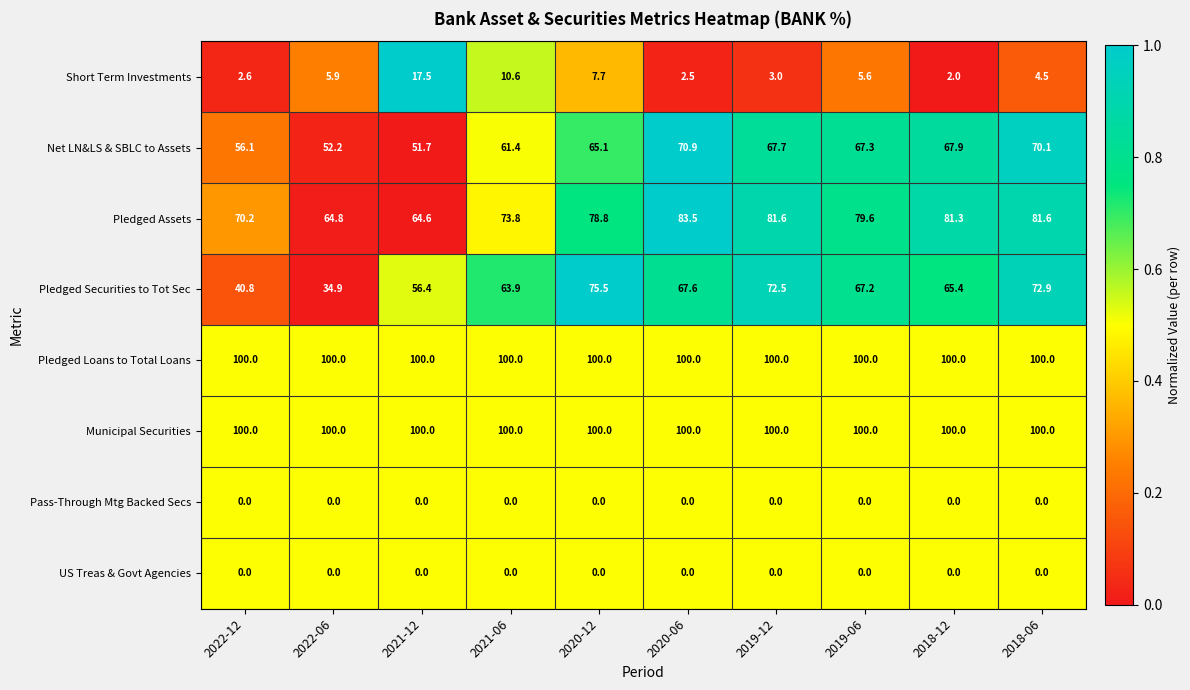

What is the sum of all Municipal Securities values?

1000.0